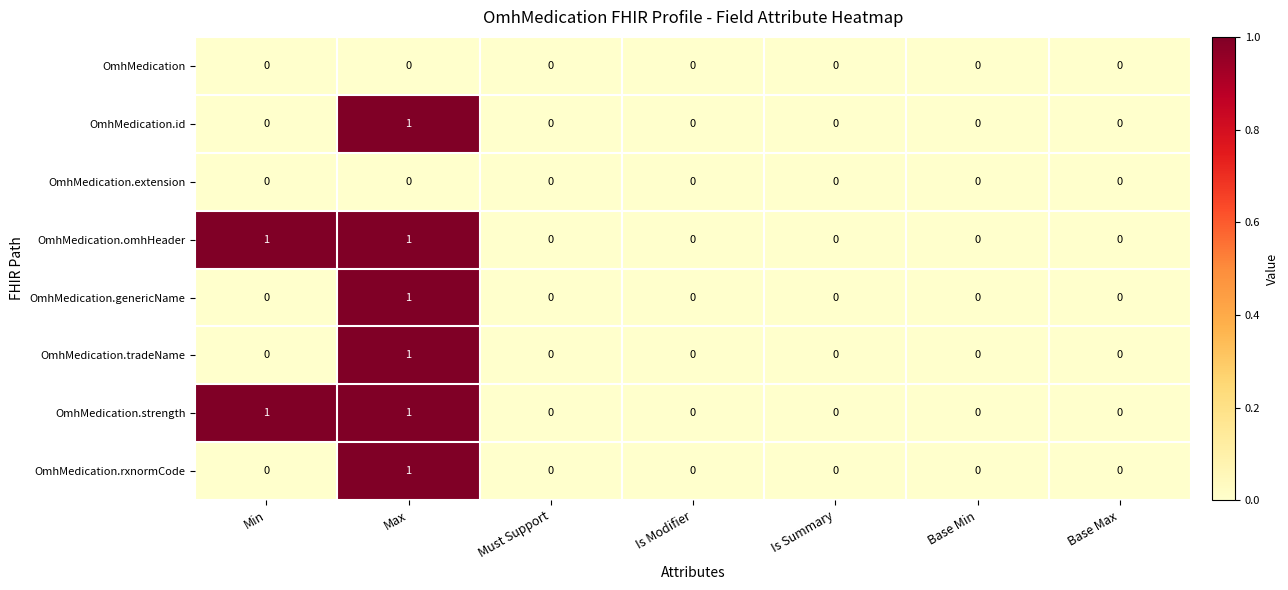

At which category is the sum across all series the highest?

Max